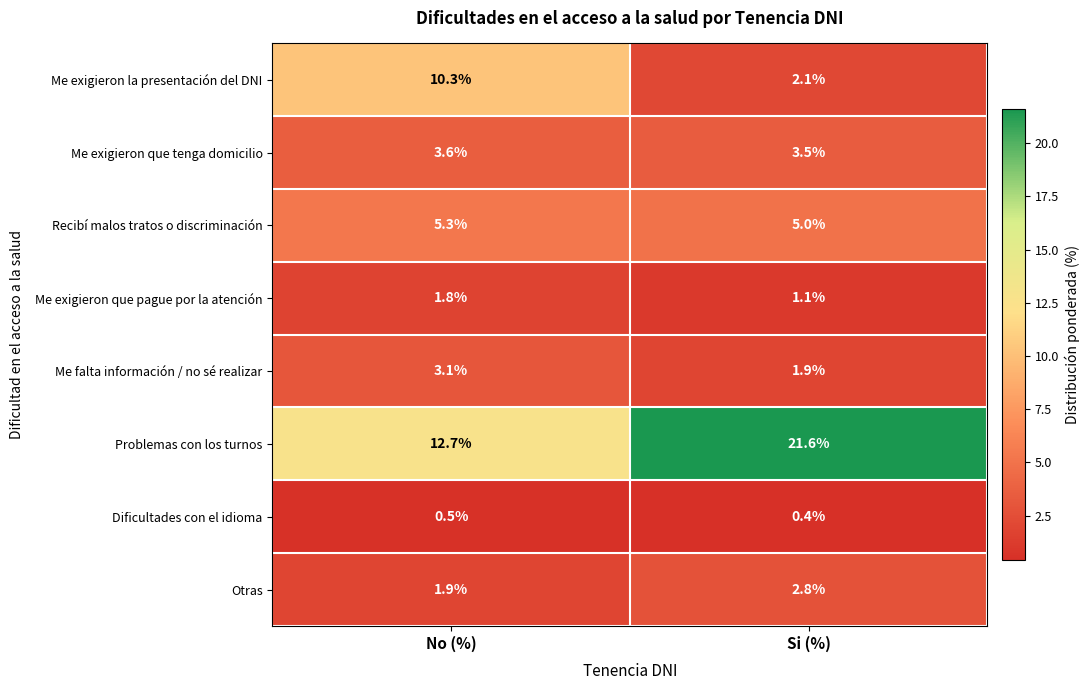

What value does the Recibí malos tratos o discriminación series have at Si (%)?

5.0